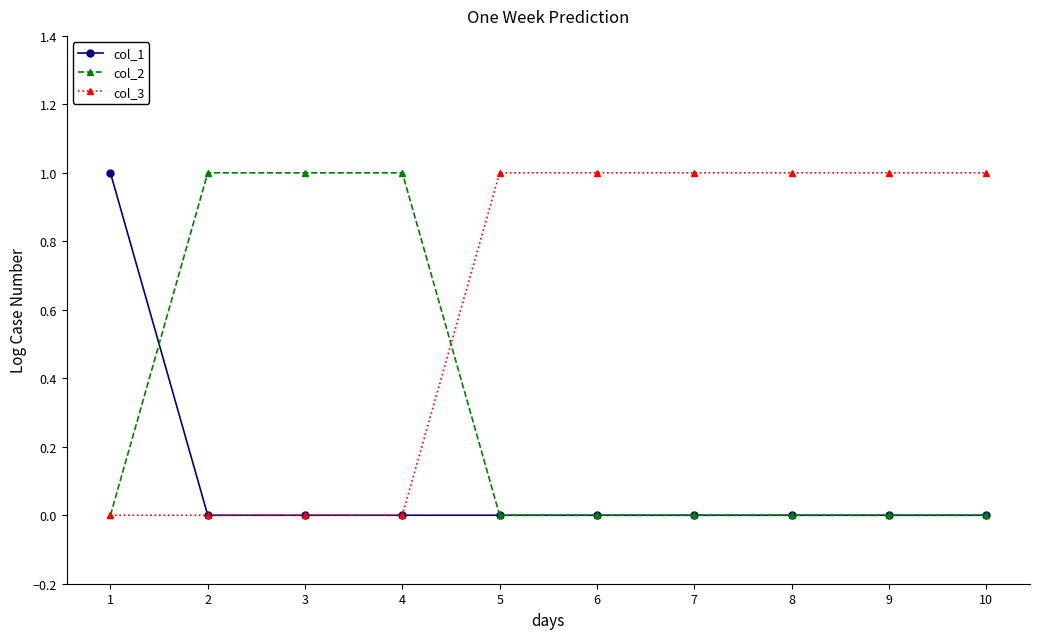

Is the value of col_3 at 7 greater than the value of col_1 at 8?

Yes